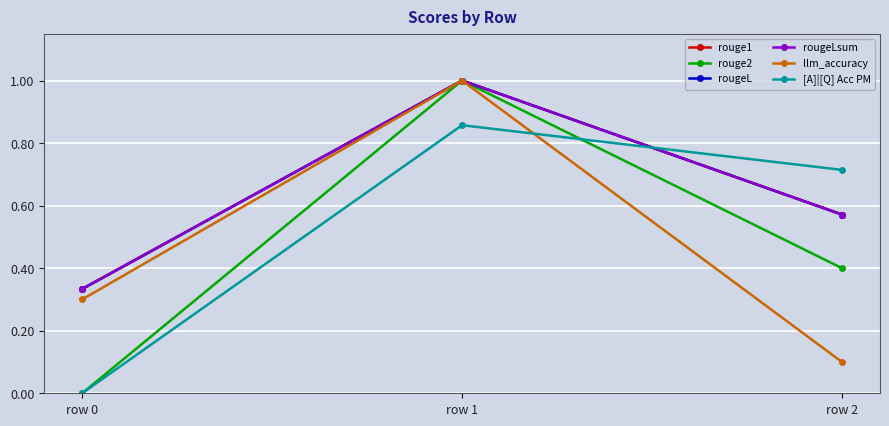

Does the chart have visible grid lines?

Yes